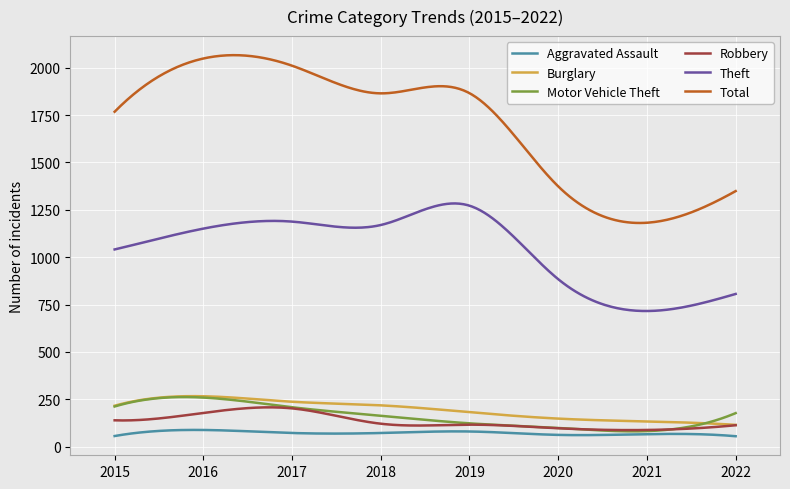

Which series has the widest spread of values?

Total